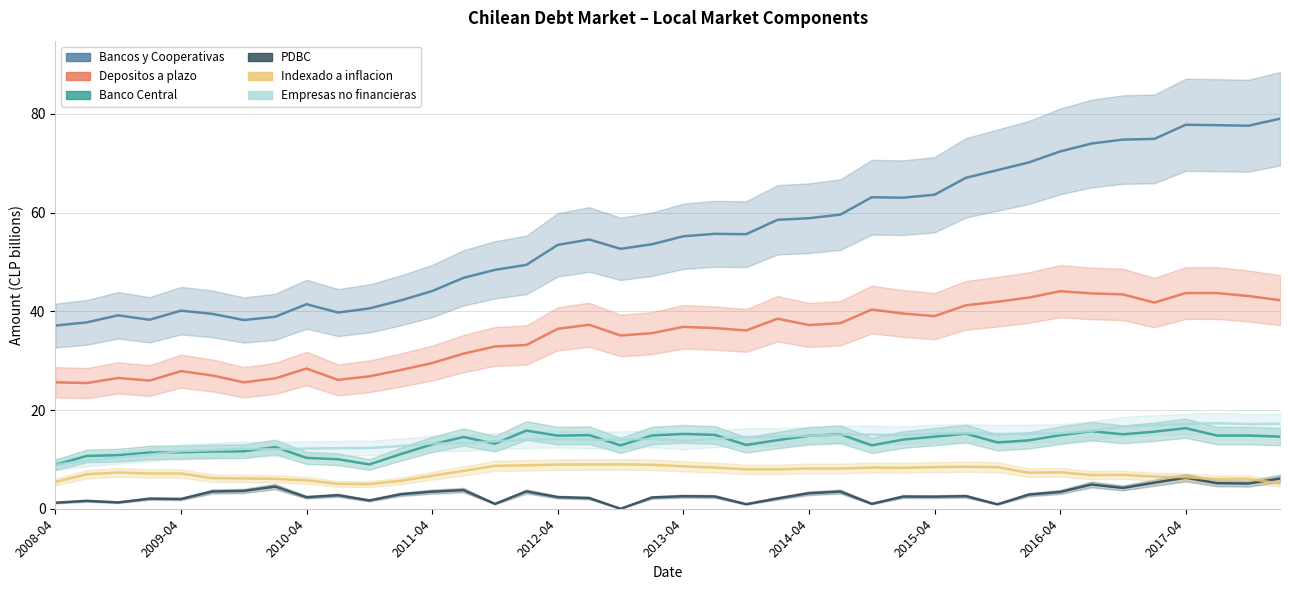

Is it true that Bancos y Cooperativas equals 12.3 at 17?

False